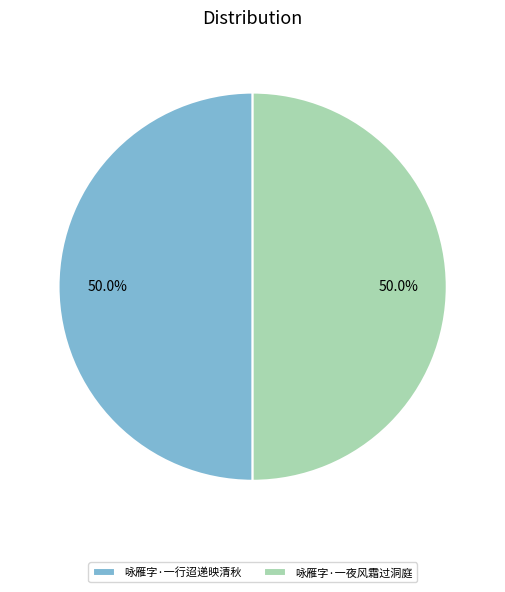

What percentage is NOT represented by 咏雁字·一行迢递映清秋?

50.0%